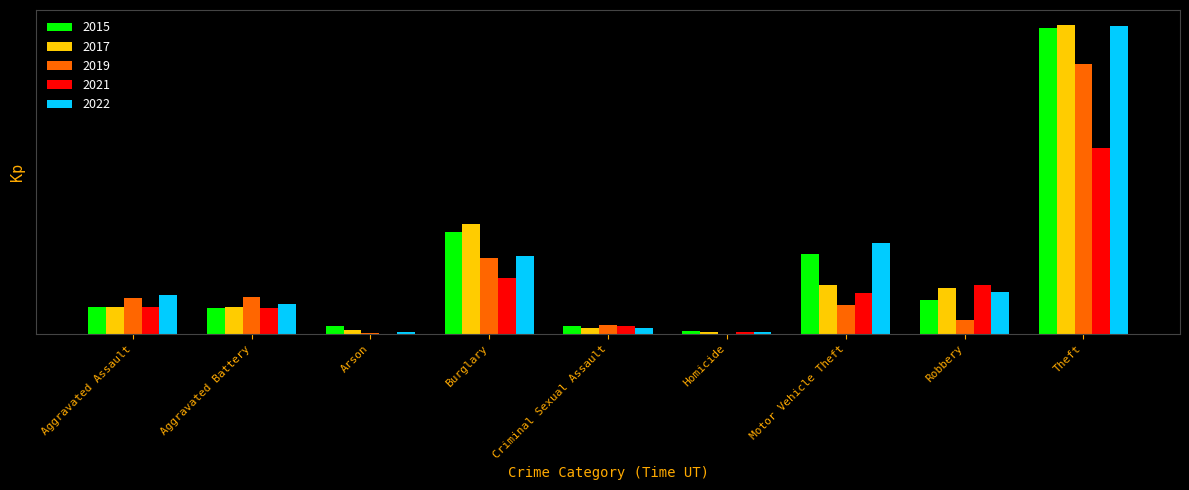

Are the bars grouped side by side (vs. stacked)?

Yes